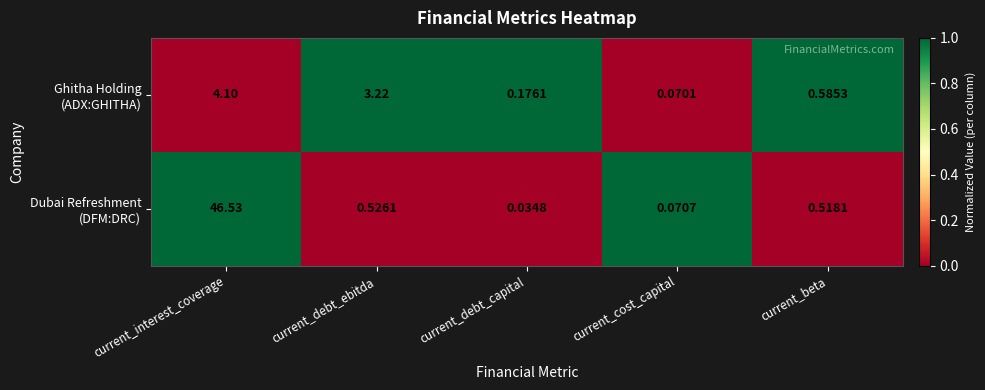

Count the number of data series in this chart.

2